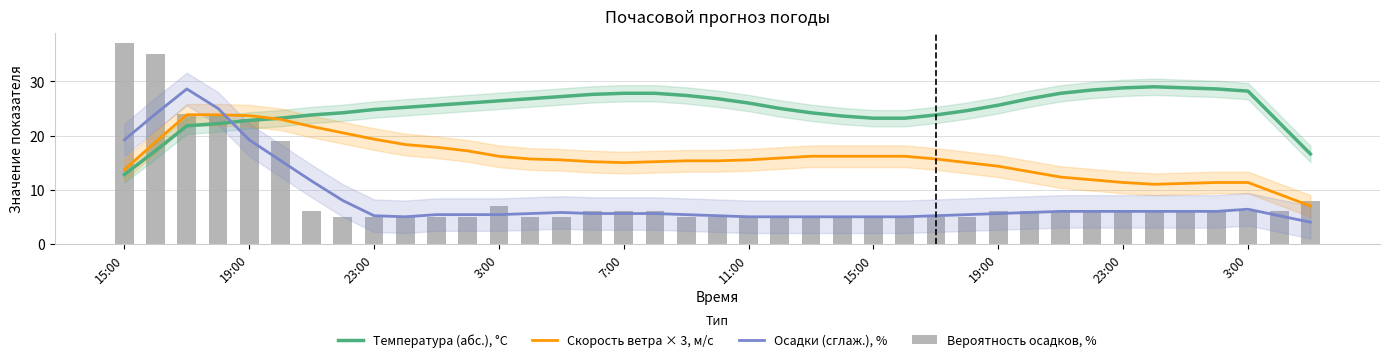

Count the number of data series in this chart.

4